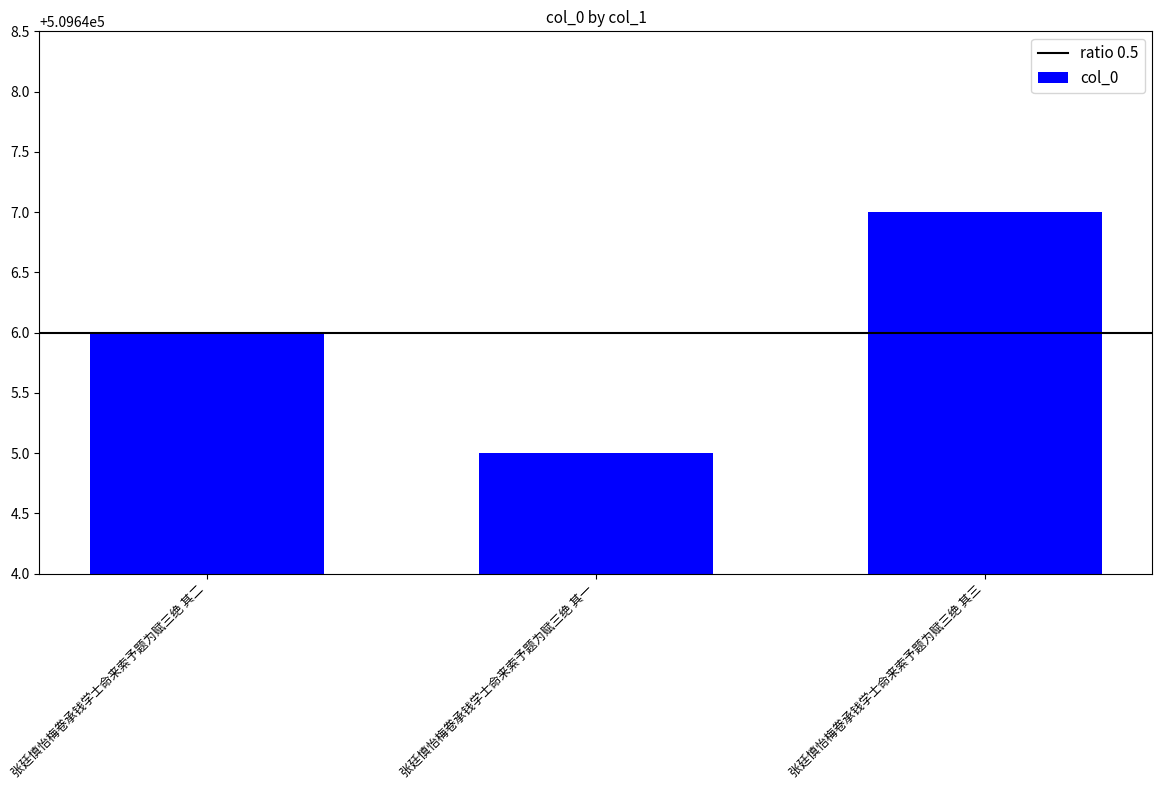

Rank the categories by value from lowest to highest.

张廷慎怡梅卷承钱学士命来索予题为赋三绝 其一, 张廷慎怡梅卷承钱学士命来索予题为赋三绝 其二, 张廷慎怡梅卷承钱学士命来索予题为赋三绝 其三